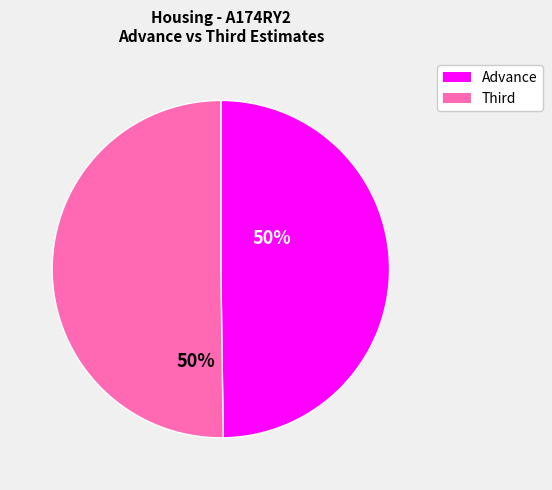

Count the number of slices in the pie.

2